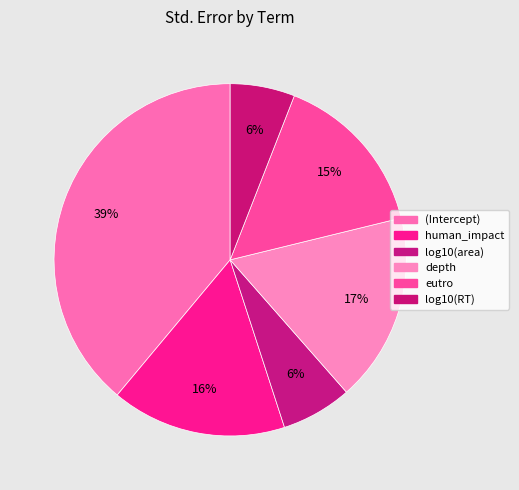

How many segments does this pie chart have?

6